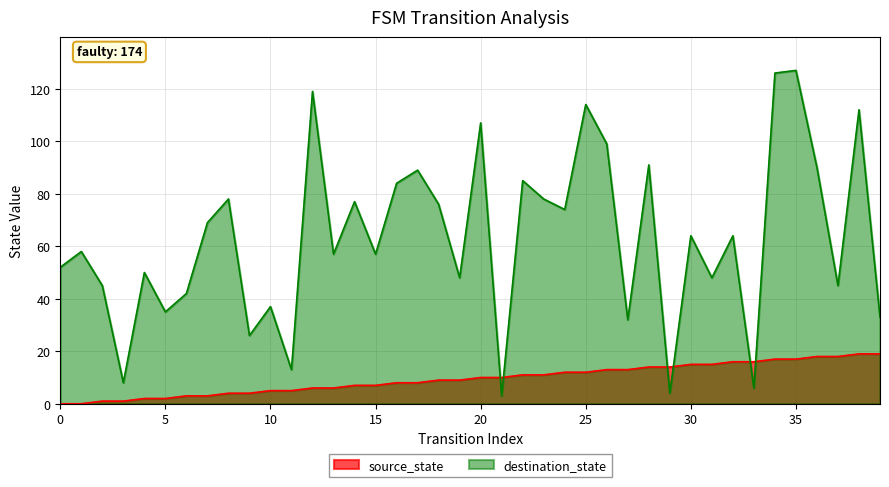

How many values in the destination_state series exceed 64?

18